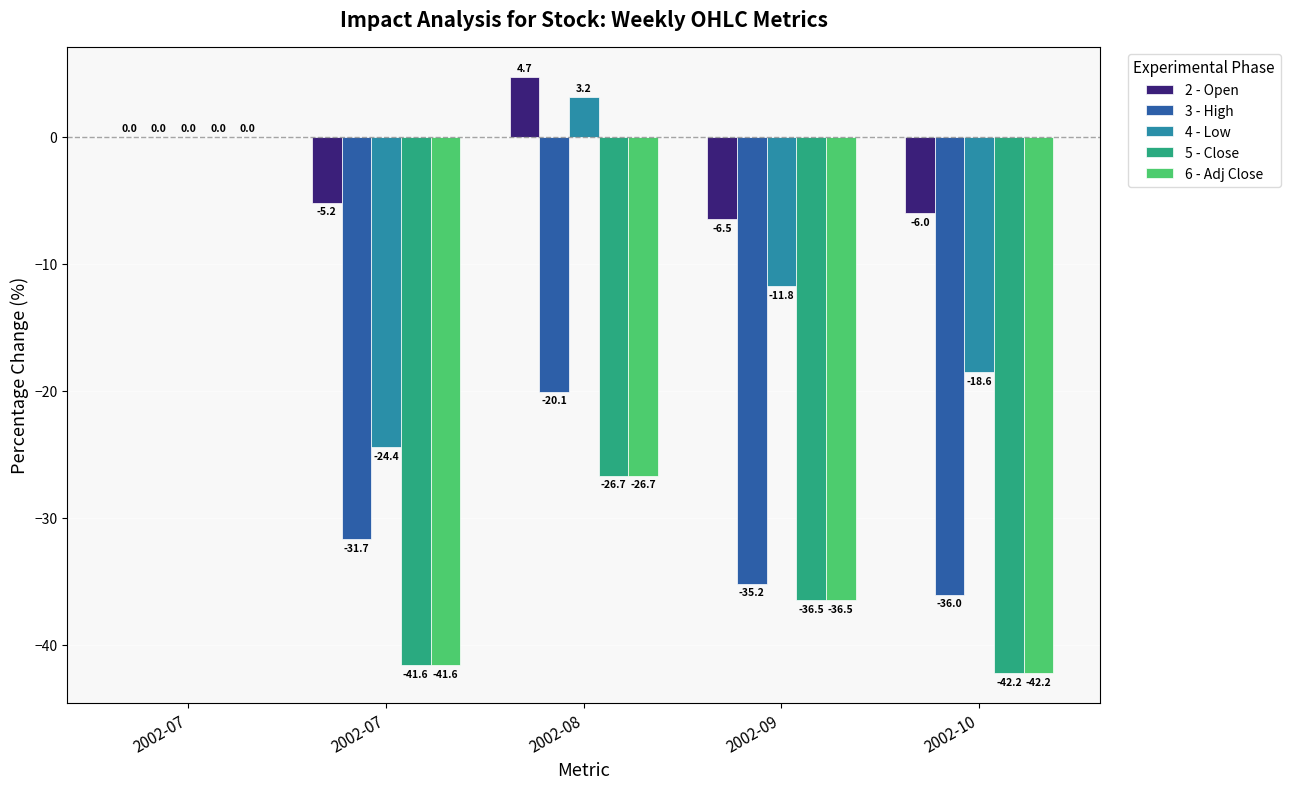

Reading left to right, list all the values displayed in this chart.

2 - Open: 2002-07=0.0	2002-07=-5.2	2002-08=4.7	2002-09=-6.5	2002-10=-6.0
3 - High: 2002-07=0.0	2002-07=-31.7	2002-08=-20.1	2002-09=-35.2	2002-10=-36.0
4 - Low: 2002-07=0.0	2002-07=-24.4	2002-08=3.2	2002-09=-11.8	2002-10=-18.6
5 - Close: 2002-07=0.0	2002-07=-41.6	2002-08=-26.7	2002-09=-36.5	2002-10=-42.2
6 - Adj Close: 2002-07=0.0	2002-07=-41.6	2002-08=-26.7	2002-09=-36.5	2002-10=-42.2